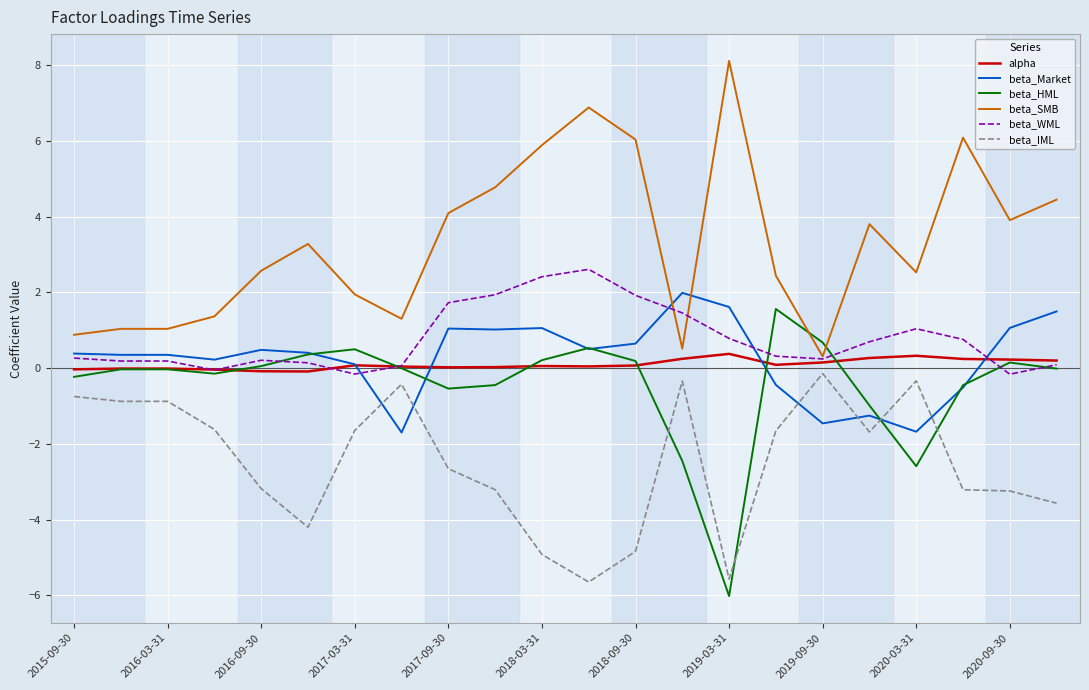

How many times do beta_SMB and beta_Market cross each other?

2